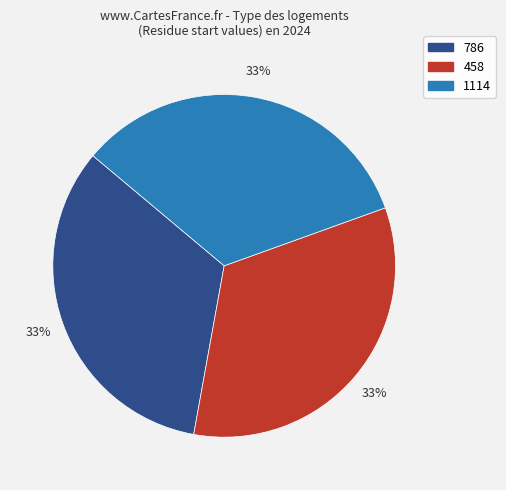

The 1114 slice represents 28% of the pie. True or false?

False